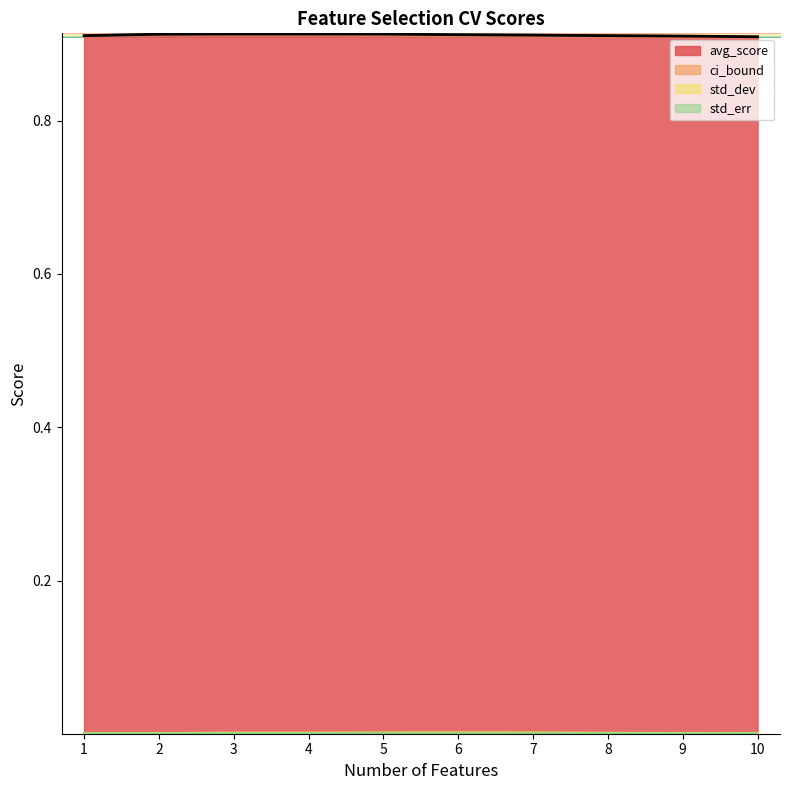

At 1, list the series in order from largest to smallest.

avg_score, ci_bound, std_dev, std_err